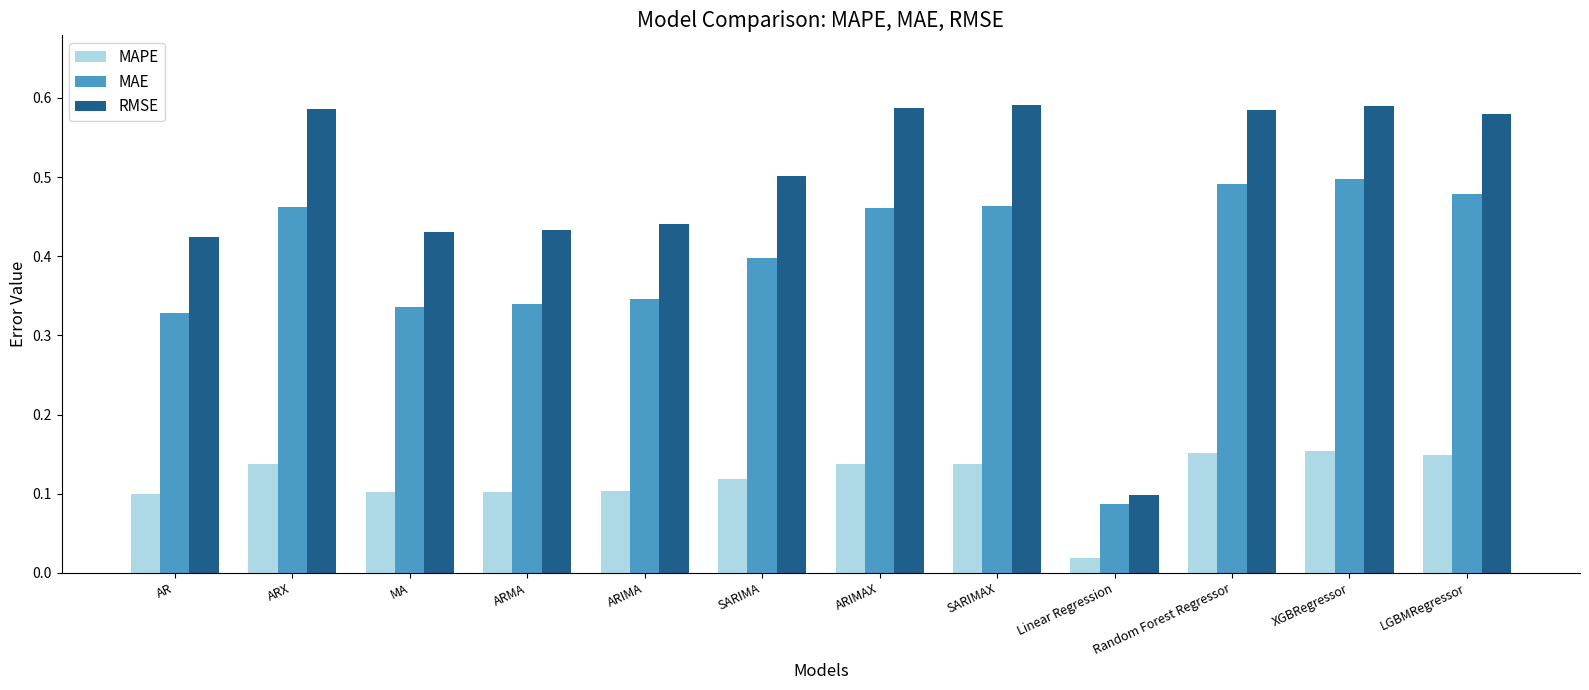

Which category has the lowest value in the MAE series?

Linear Regression